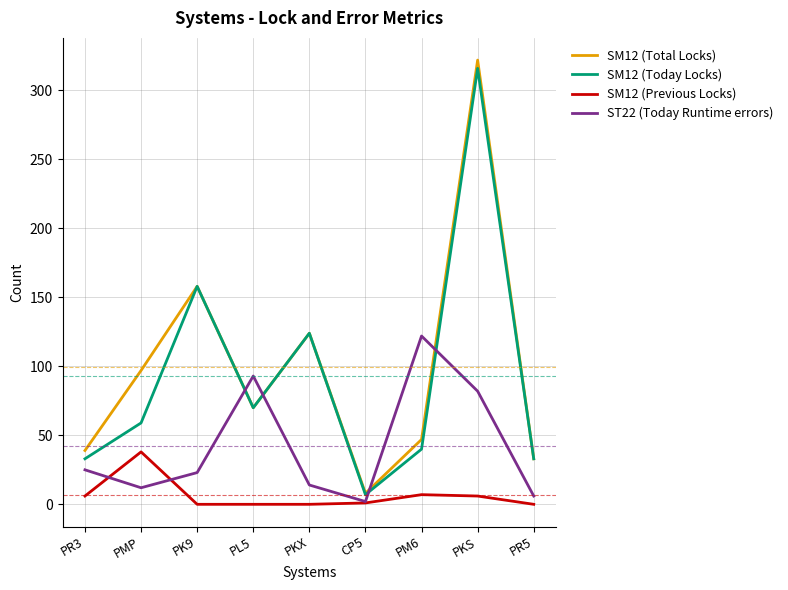

At how many categories does at least one series exceed 72?

6